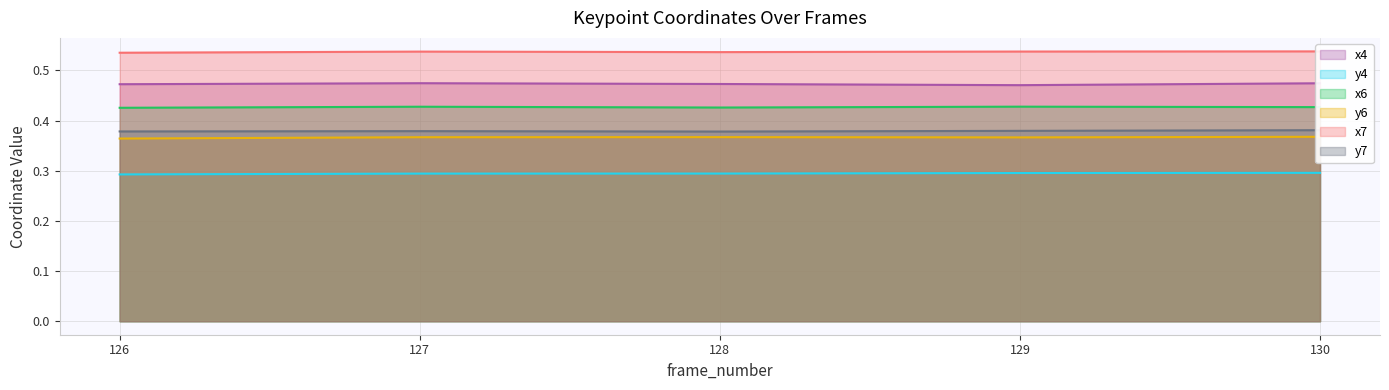

Rank the series by their maximum value, from lowest to highest.

y4, y6, y7, x6, x4, x7